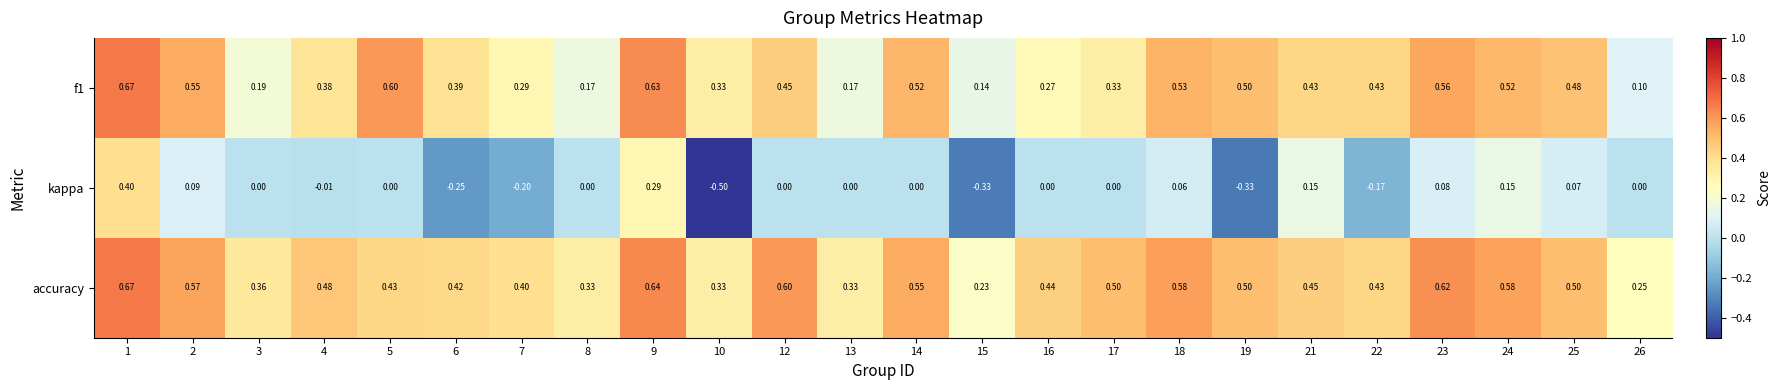

Which series has the largest total across all categories?

accuracy